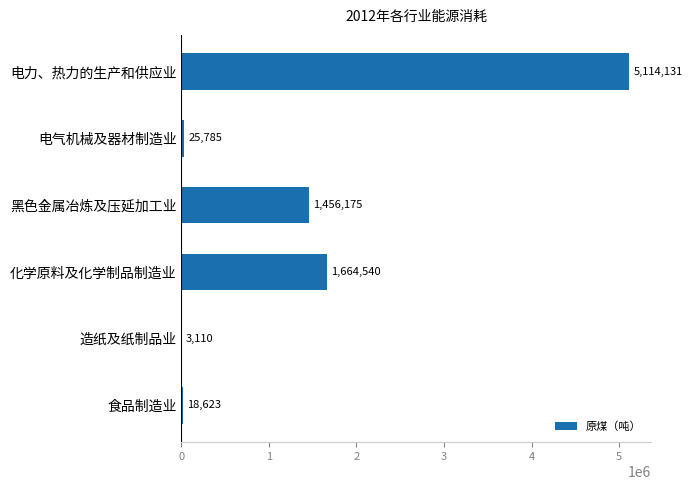

The chart shows a value of 25785 at 电气机械及器材制造业. True or false?

True